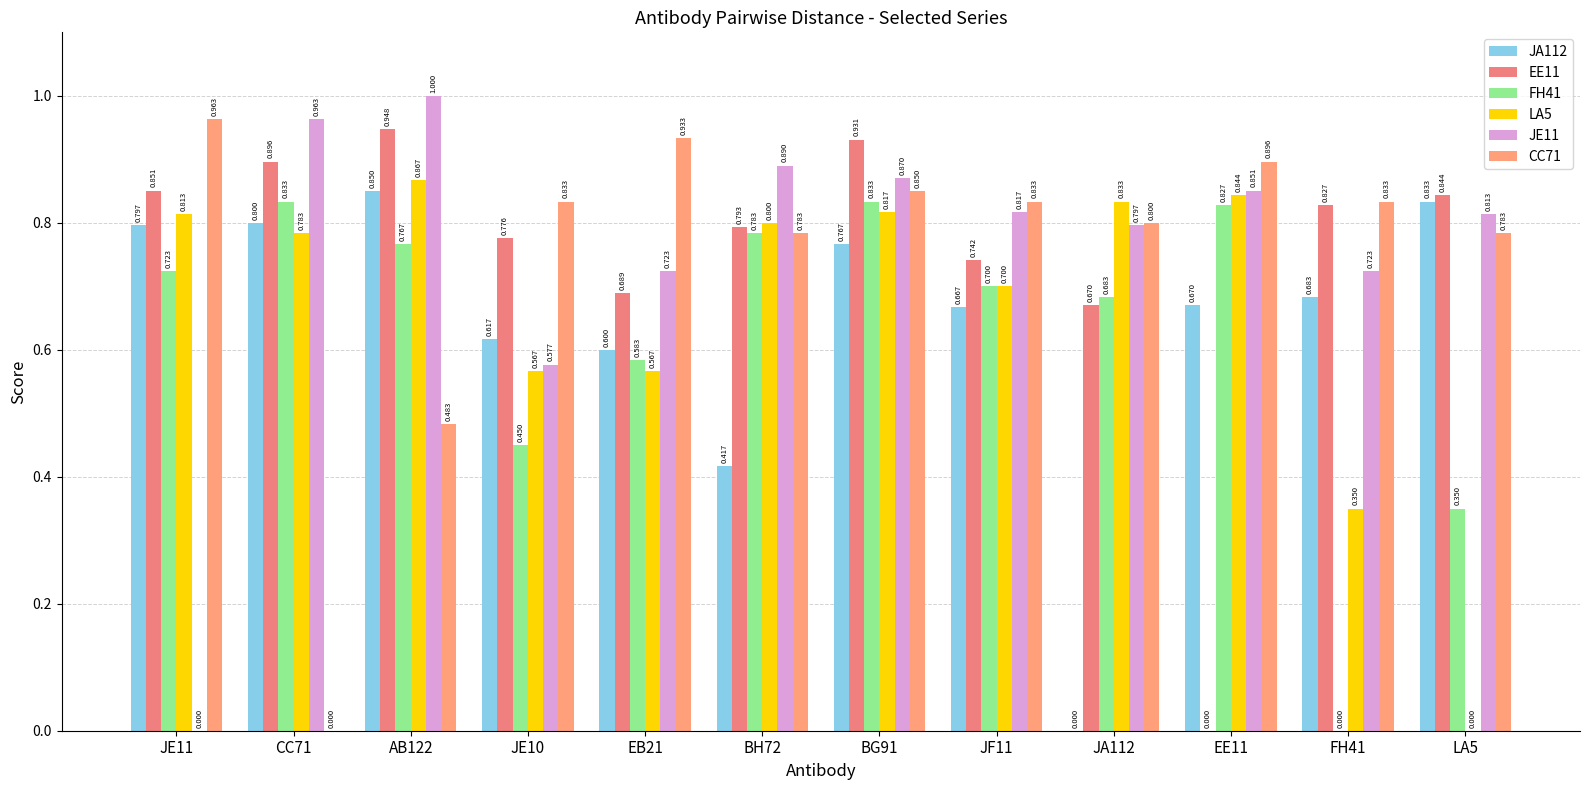

The value of CC71 at JF11 is 1.3. True or false?

False